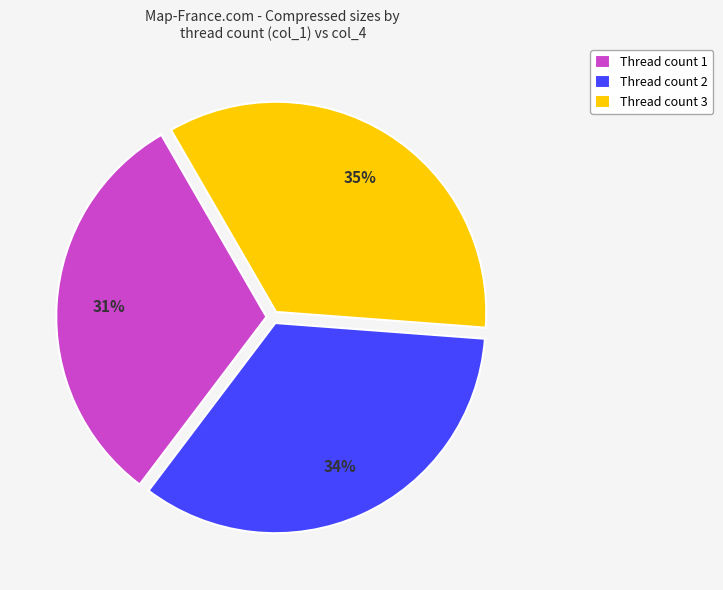

Does any single category account for the majority?

No